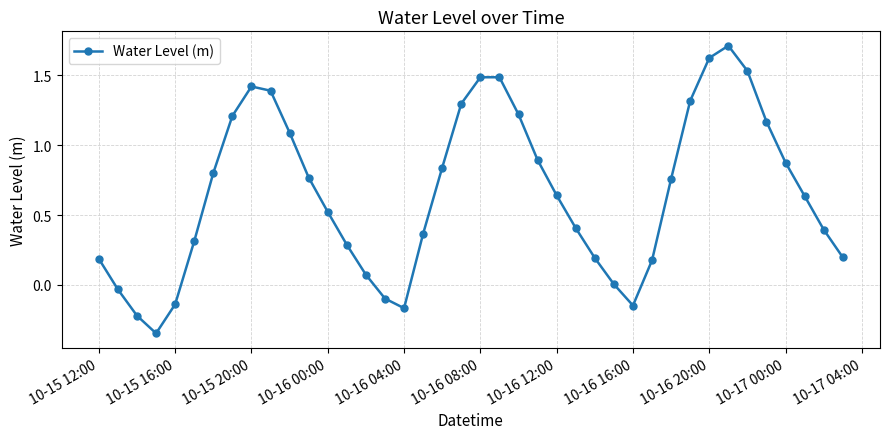

What is the average value?

0.7